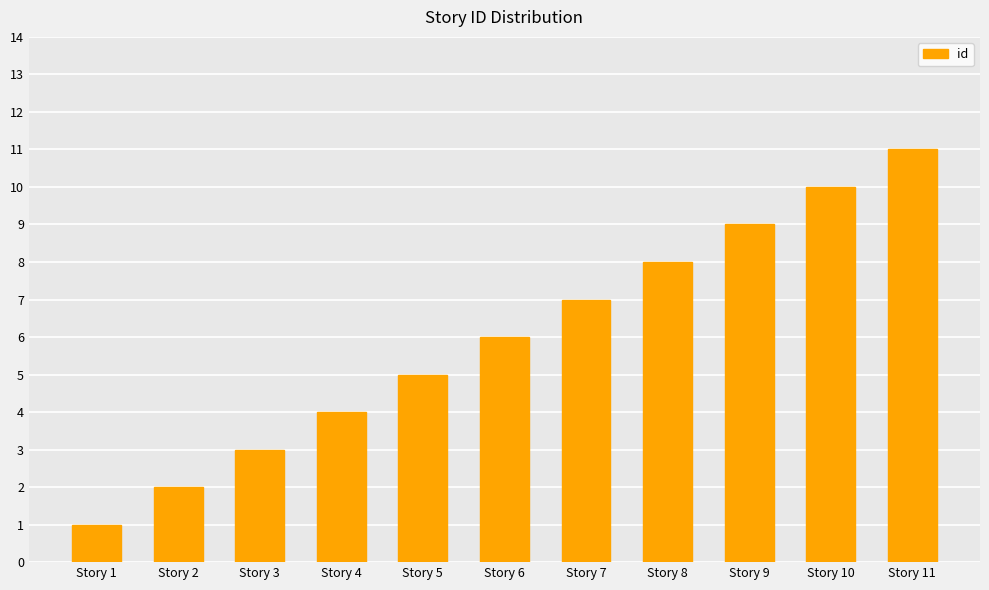

At which label is the value closest to 6?

Story 6